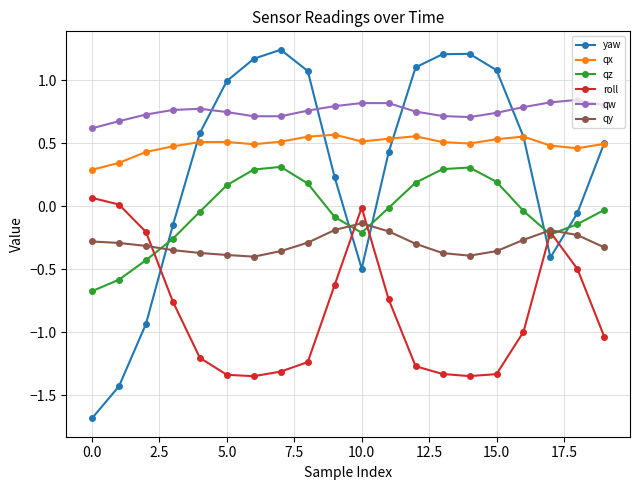

Which series has the widest spread of values?

yaw